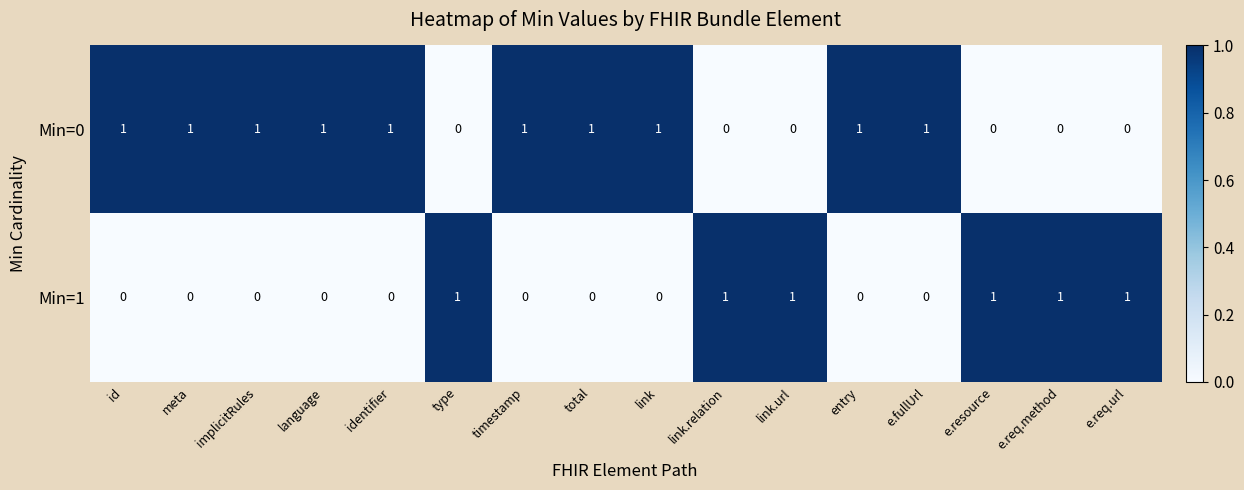

The Min=0 series shows 1 at entry. True or false?

True